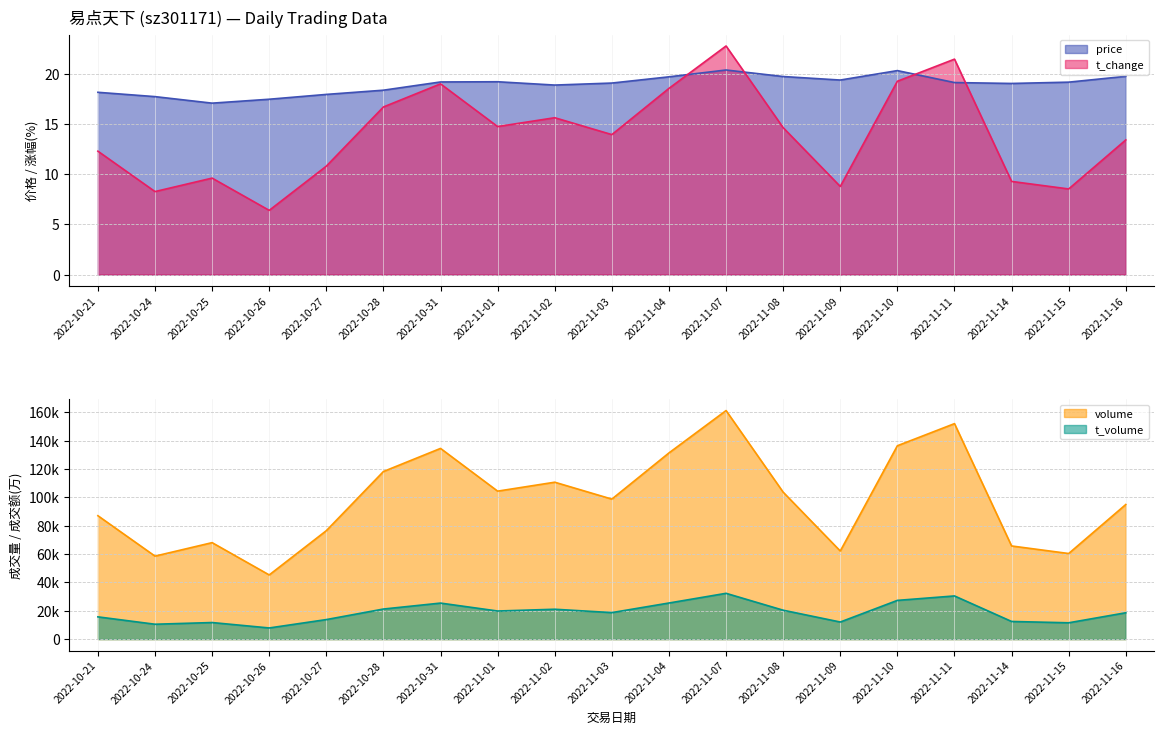

True or false: volume has more than 0 points higher than both neighbors.

True